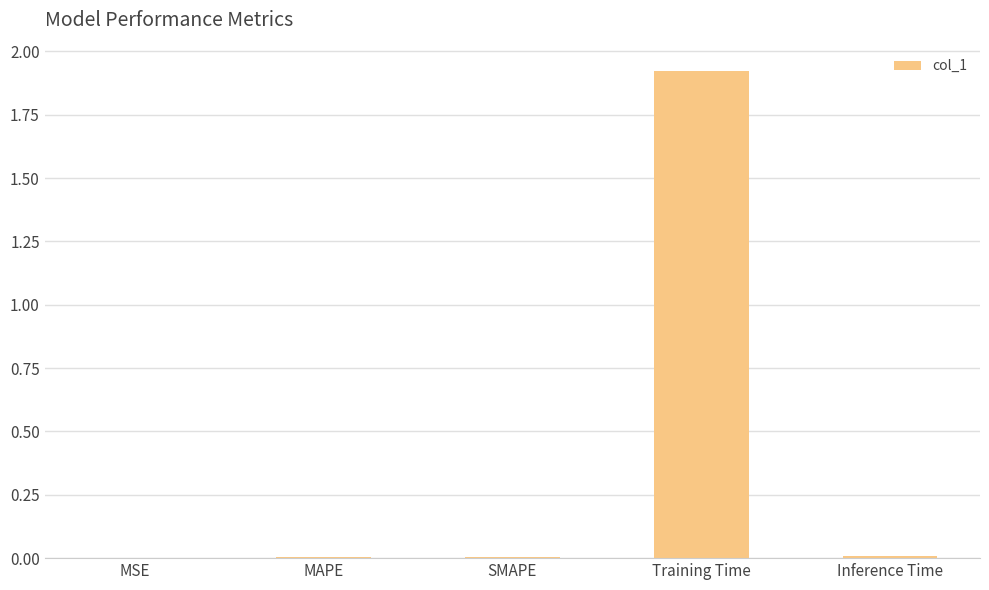

Which category has the highest value across all series?

Training Time